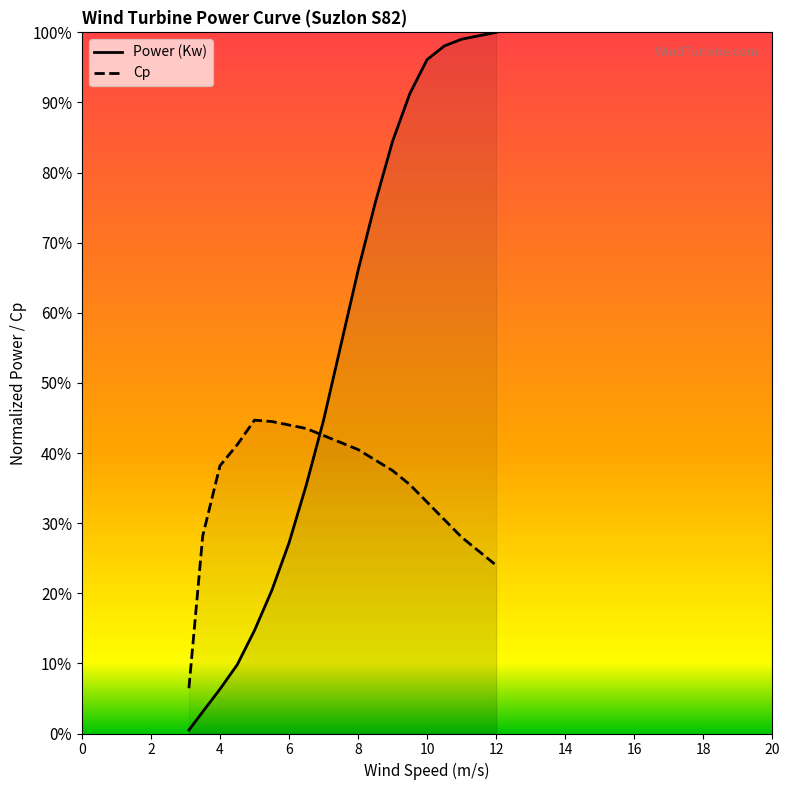

What are all the series names shown in the legend?

Power (Kw), Cp